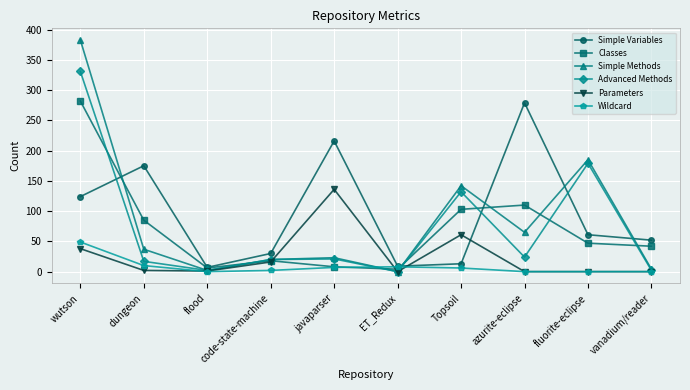

How many data points does each series have?

10